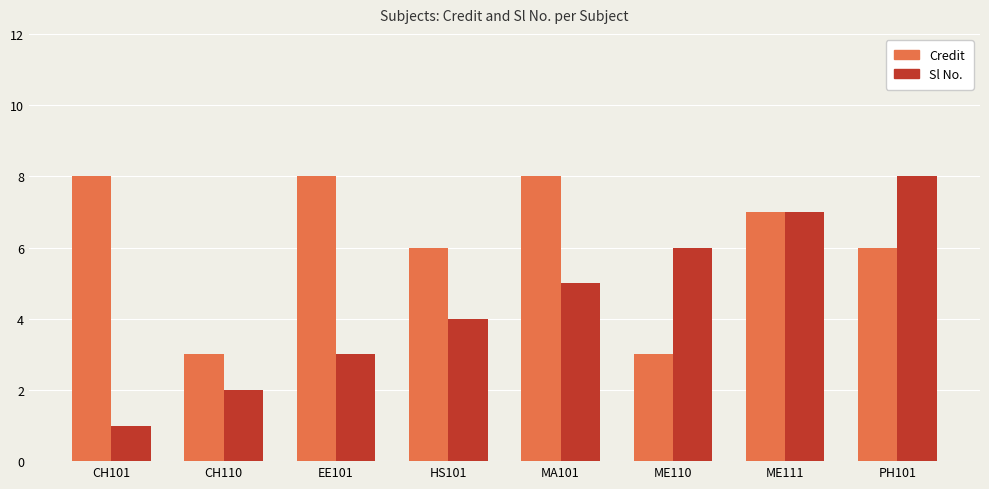

Reading left to right, transcribe all the data shown in this chart.

Credit: CH101=8	CH110=3	EE101=8	HS101=6	MA101=8	ME110=3	ME111=7	PH101=6
Sl No.: CH101=1	CH110=2	EE101=3	HS101=4	MA101=5	ME110=6	ME111=7	PH101=8